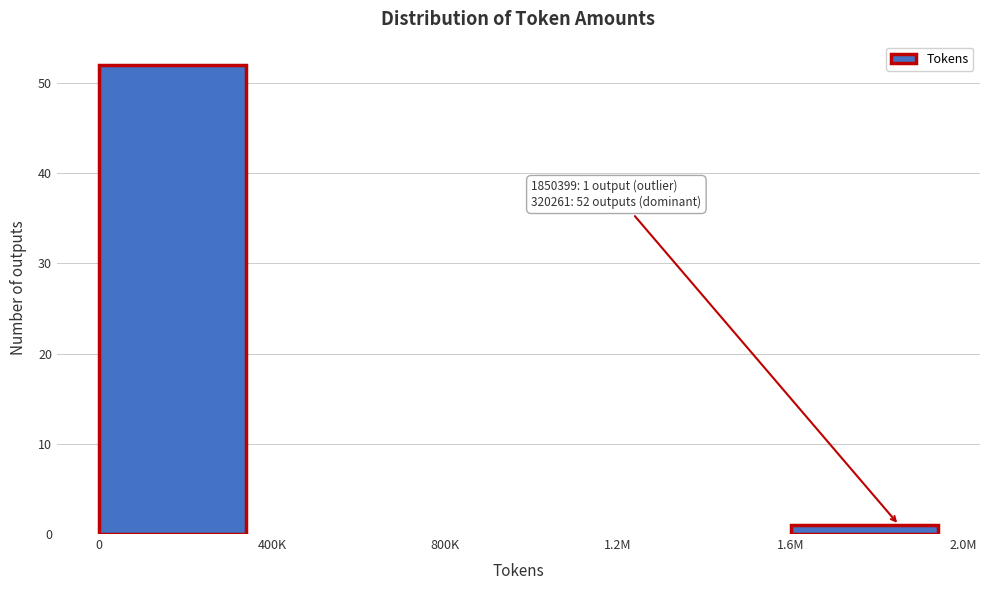

Reading left to right, transcribe all the data shown in this chart.

0=52	400K=0	800K=0	1.2M=0	1.6M=1